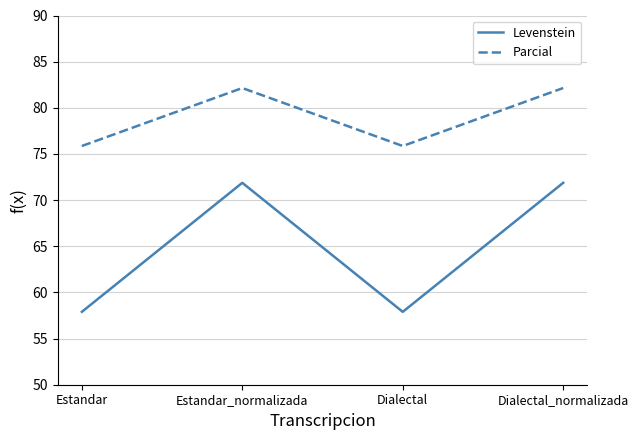

Which series has the widest spread of values?

Levenstein